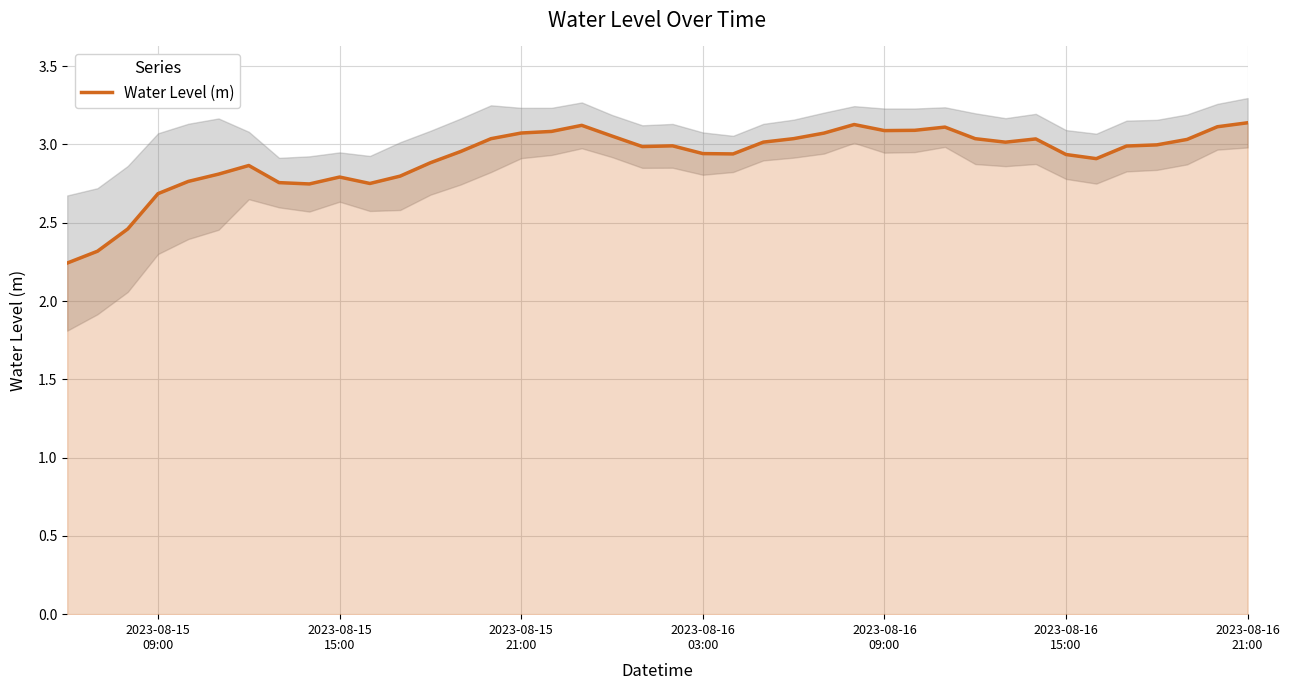

Is it true that the value at 8 is 0.9?

False